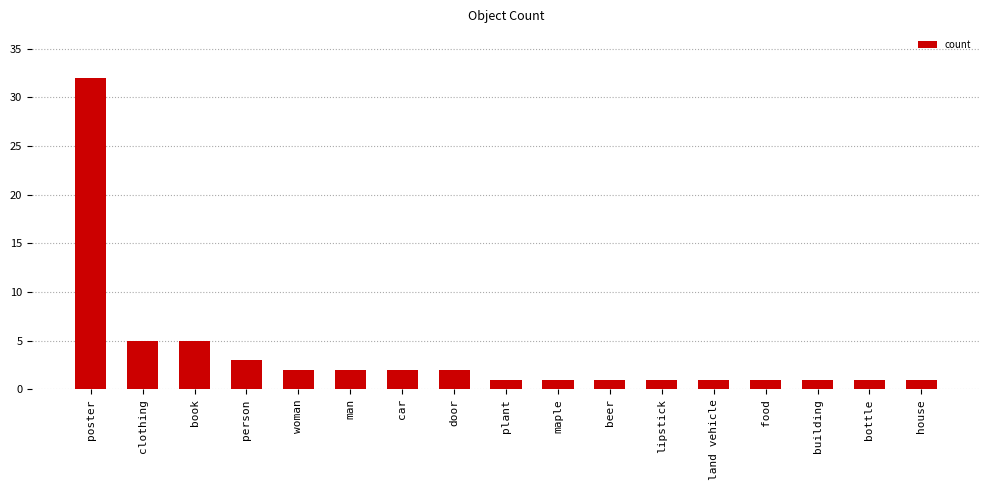

The chart shows a value of 1 at building. True or false?

True